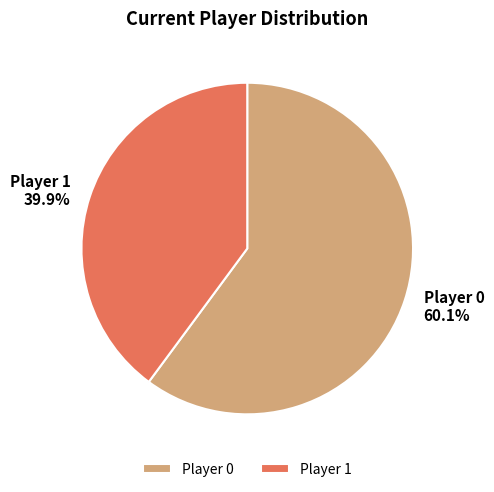

What is the ratio of the value at Player 0 60.1% to the value at Player 1 39.9%?

1.5